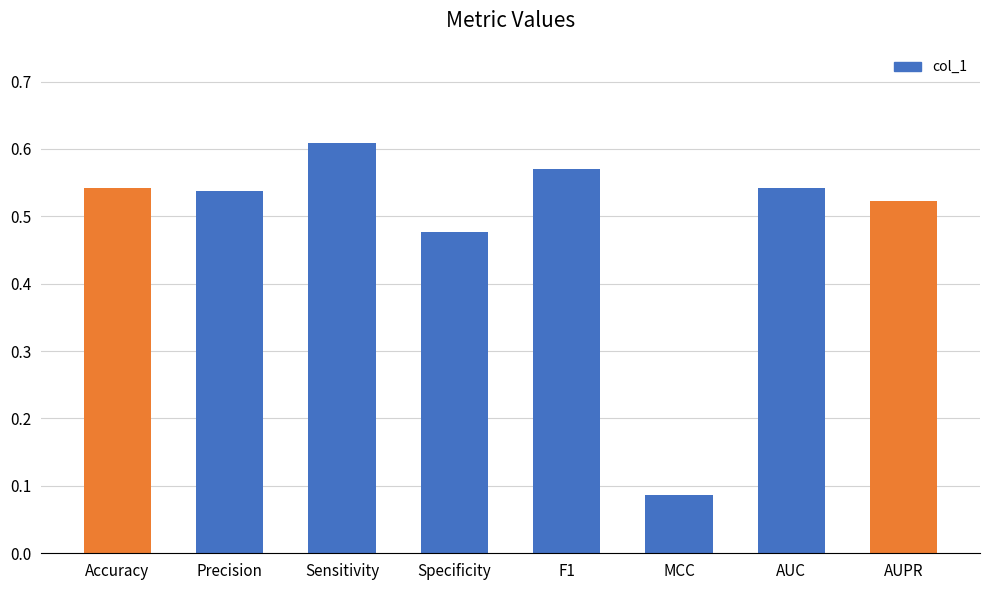

Rank the categories by value from highest to lowest.

Sensitivity, F1, Accuracy, AUC, Precision, AUPR, Specificity, MCC